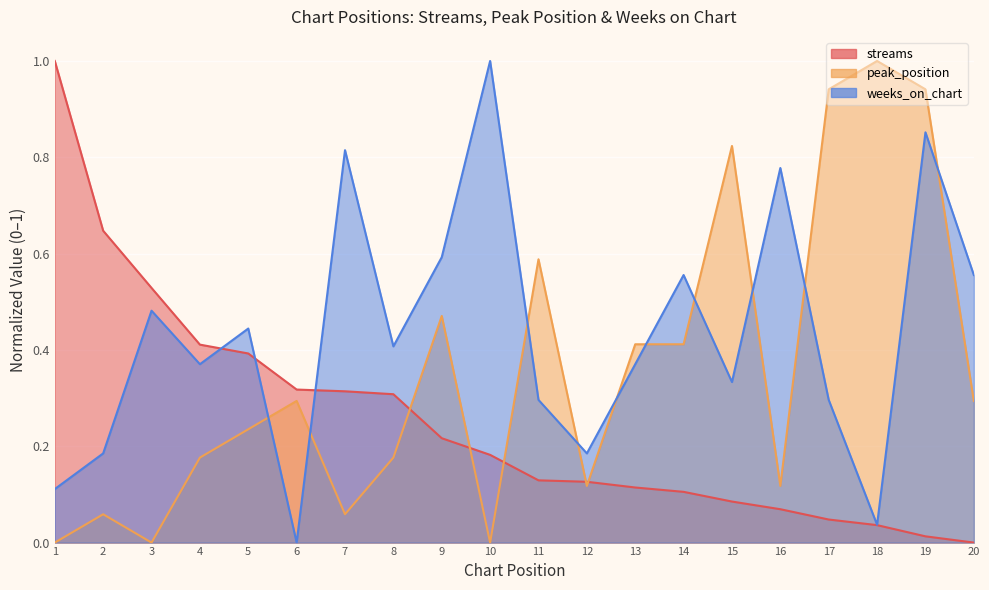

Rank the series by their average value, from lowest to highest.

streams, peak_position, weeks_on_chart